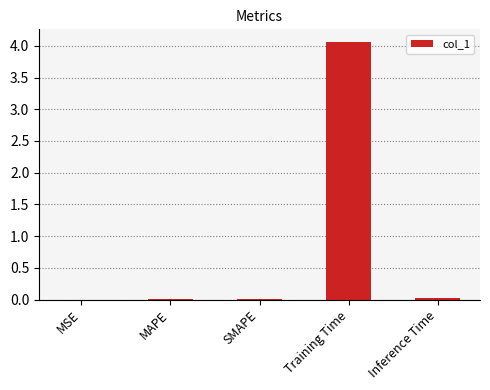

At which category does the chart reach its peak across all series?

Training Time